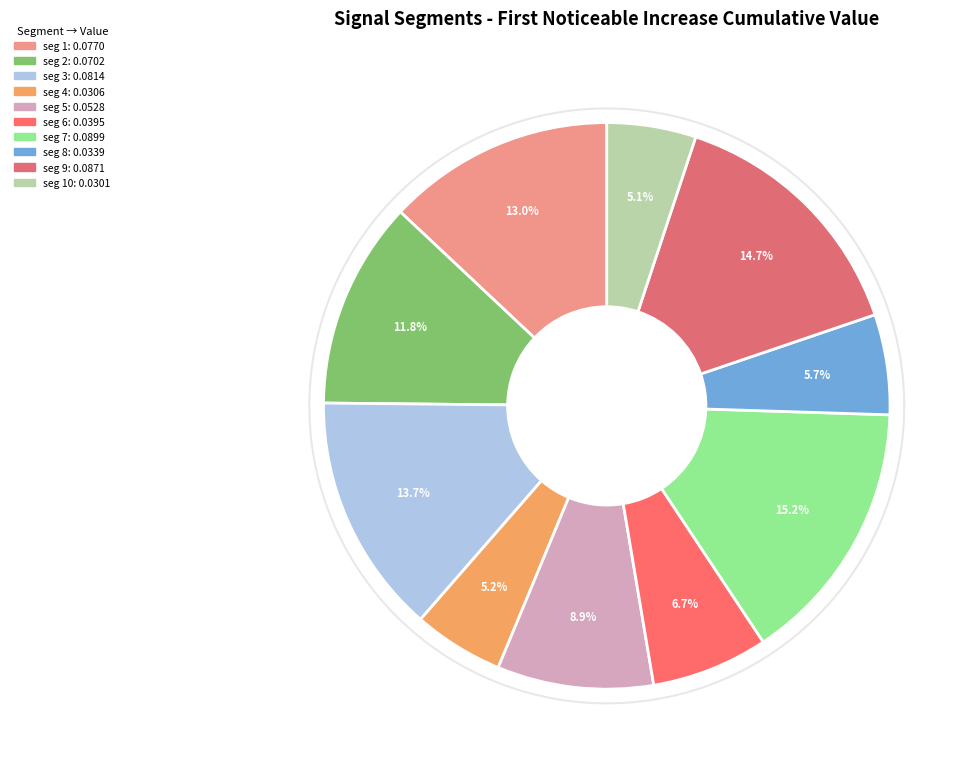

What percentage is the signal segment 8 slice, to the nearest percent?

6%